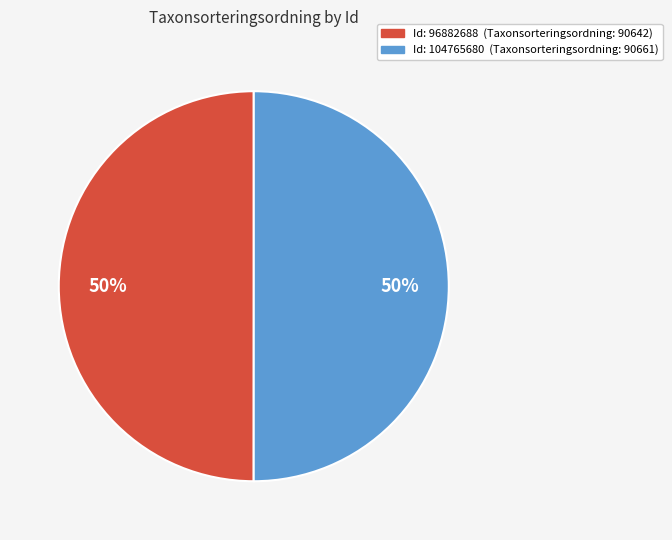

To the nearest percent, what is the average slice percentage?

50%